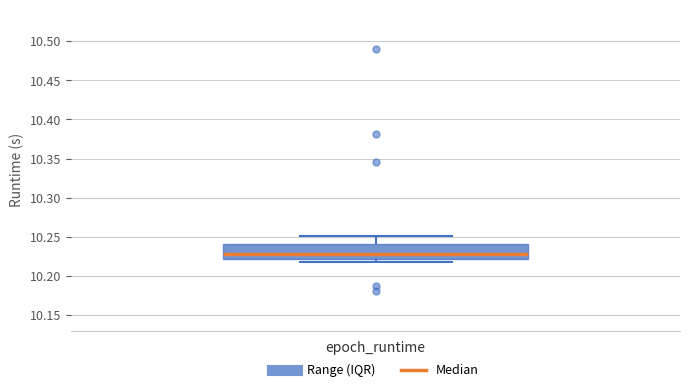

Where is the lower edge of the box for epoch_runtime on the y-axis? The values are not printed on the chart, so give them approximately, as read against the axis.

10.22